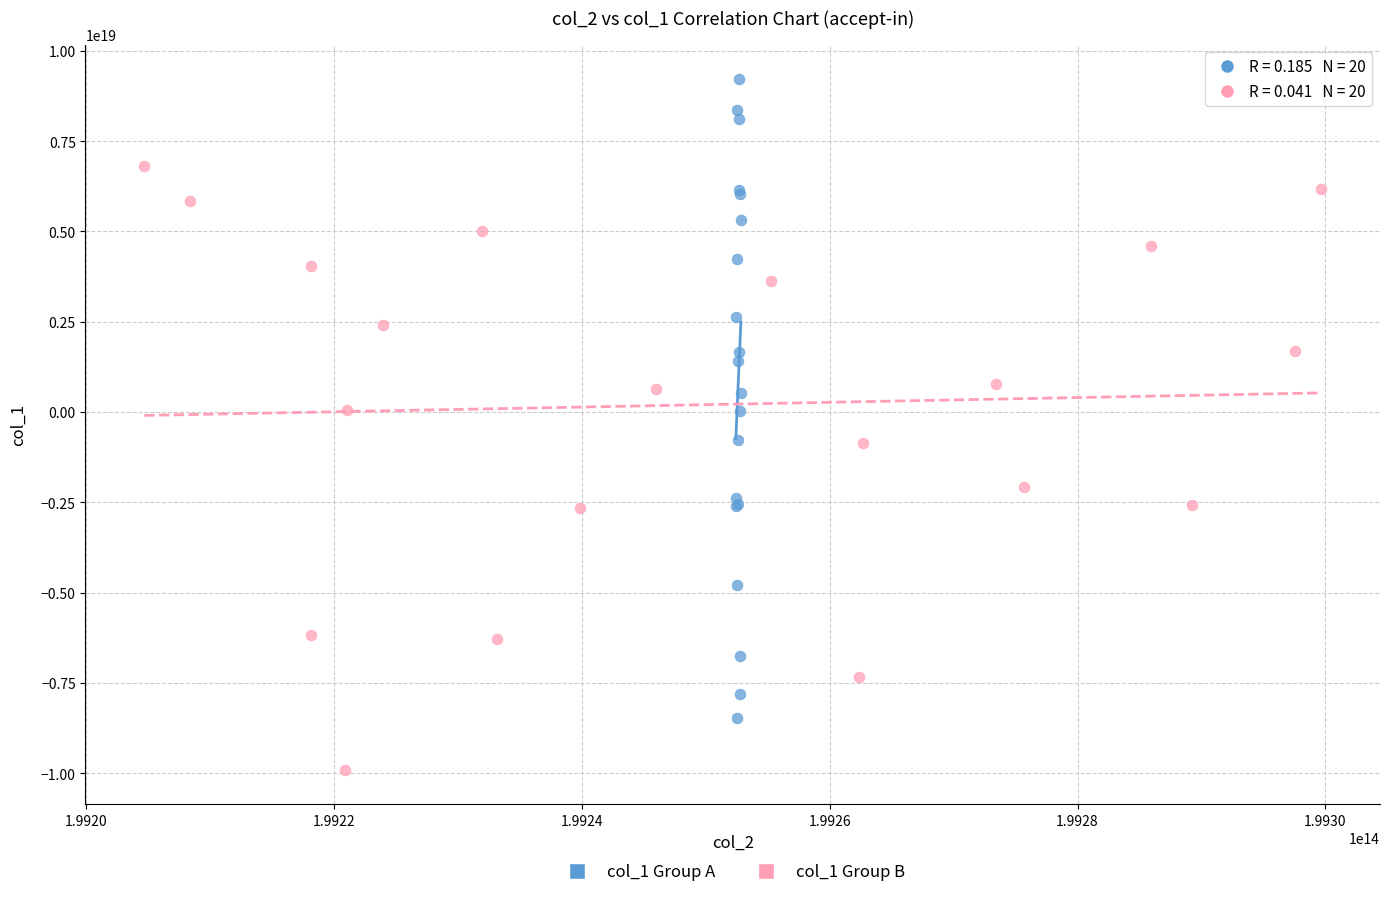

What are all the series names shown in the legend?

col_1 Group A, col_1 Group B